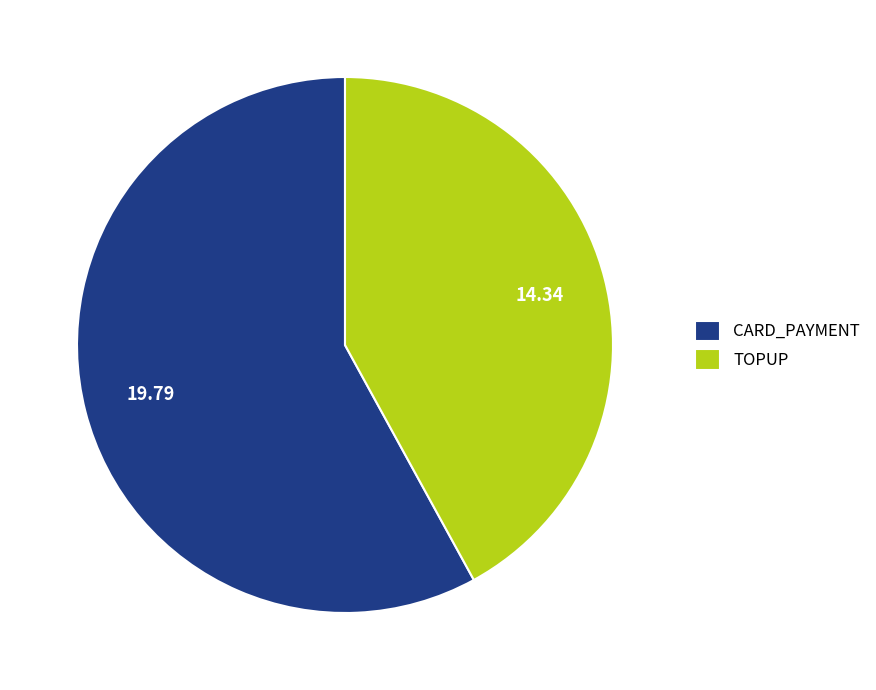

What is the largest slice in the pie chart?

CARD_PAYMENT